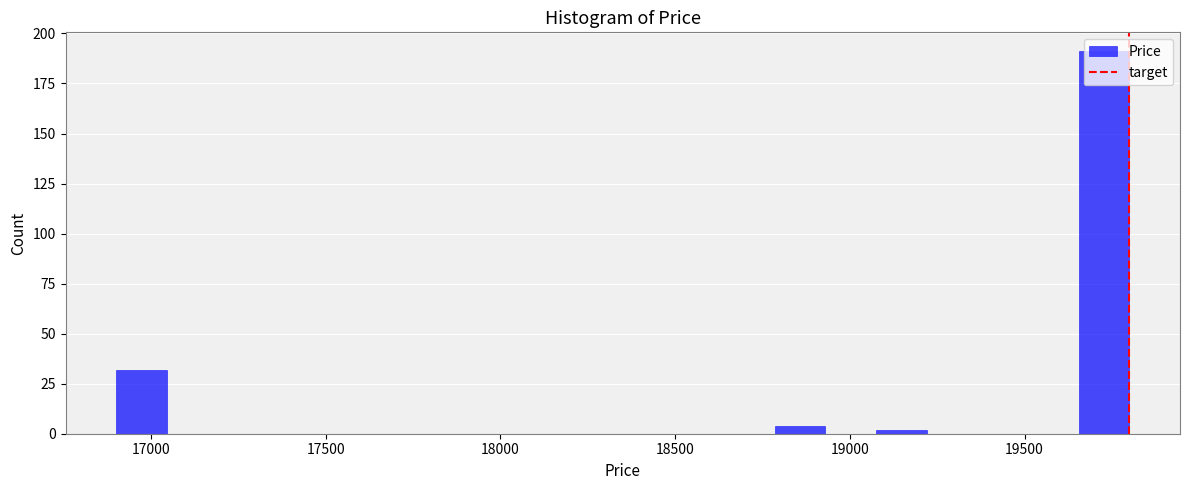

Around what value on the x-axis is the tallest bar? Give the approximate position of its centre, as read against the axis.

19750